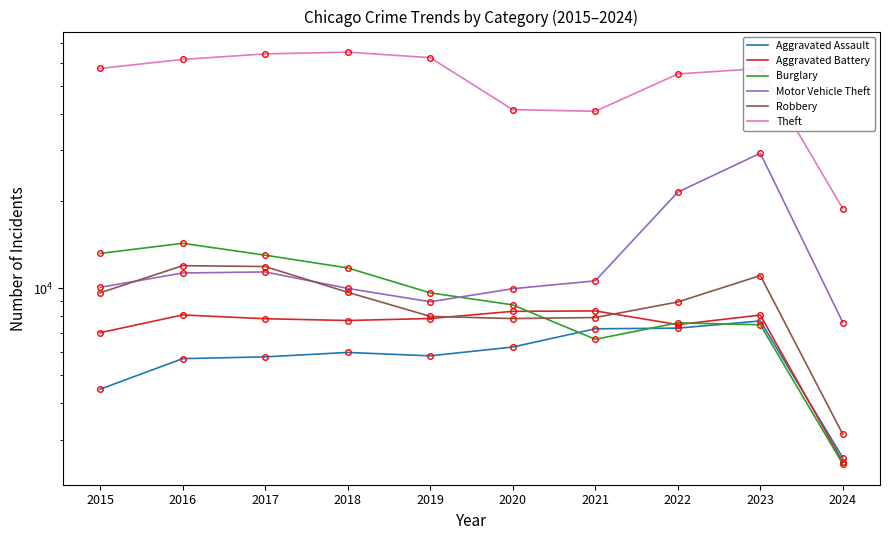

True or false: Theft and Motor Vehicle Theft cross at least once.

False